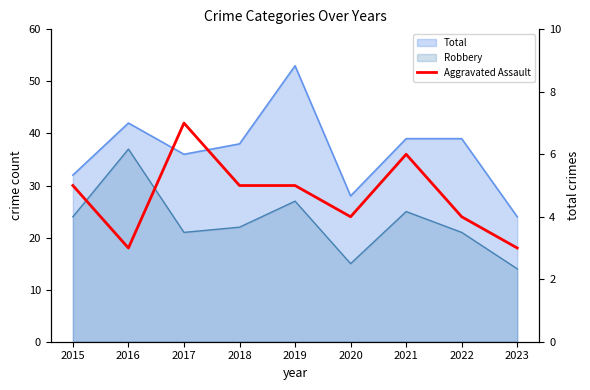

What is the difference between the maximum and second lowest values?

4